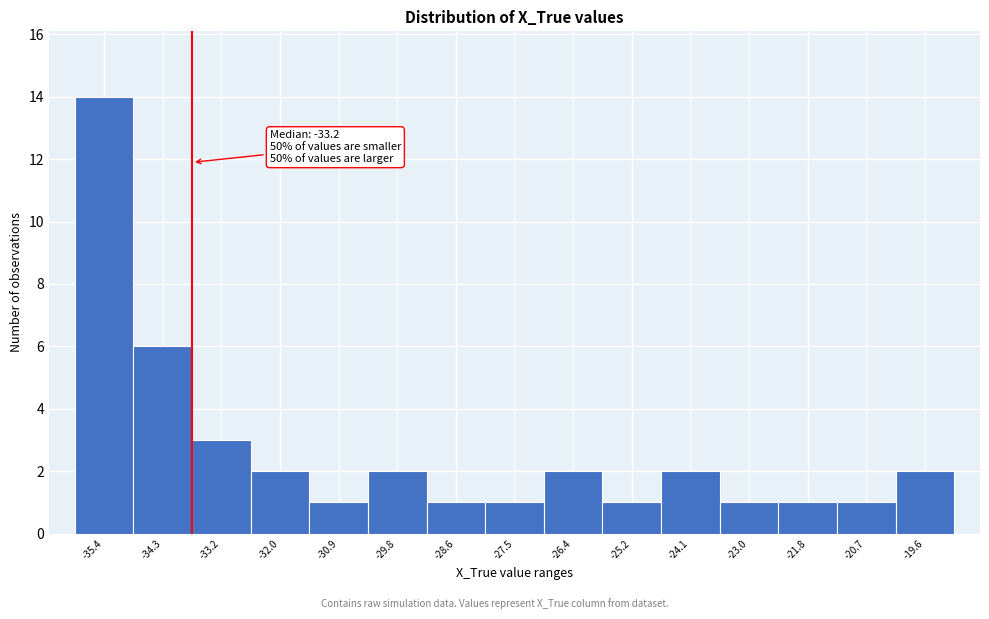

Reading right to left, extract all data points from this chart.

2	1	1	1	2	1	2	1	1	2	1	2	3	6	14